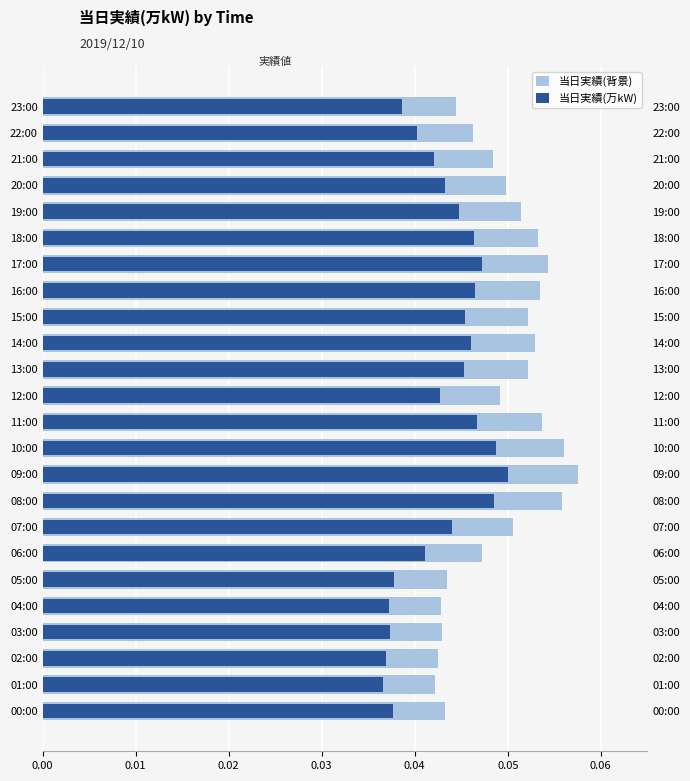

What is the total value across all series at 10:00?

0.1